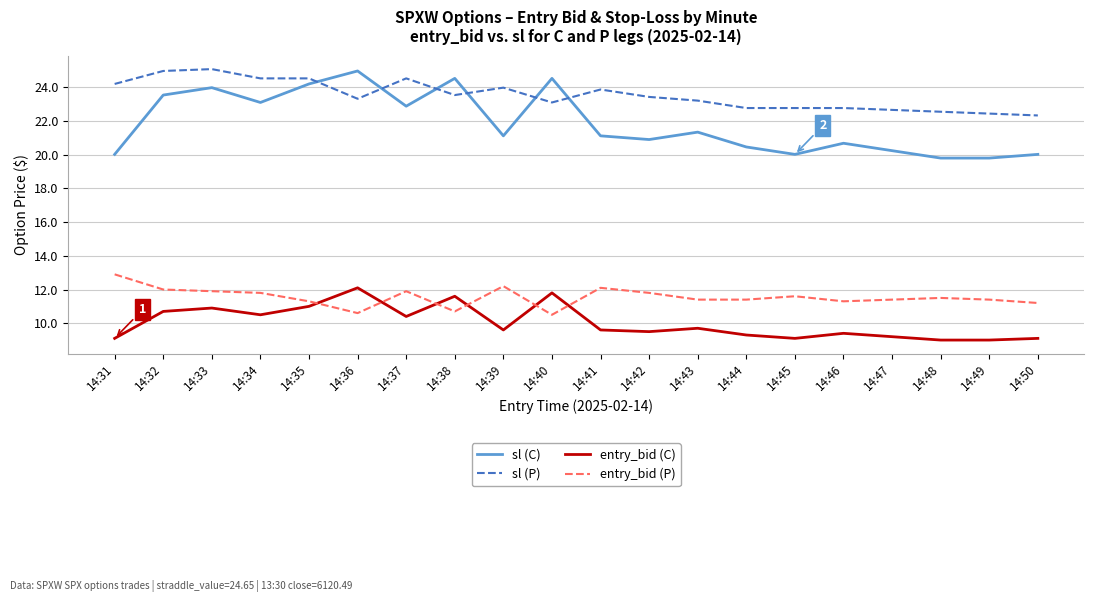

Which series has the largest range (max minus min)?

sl (C)